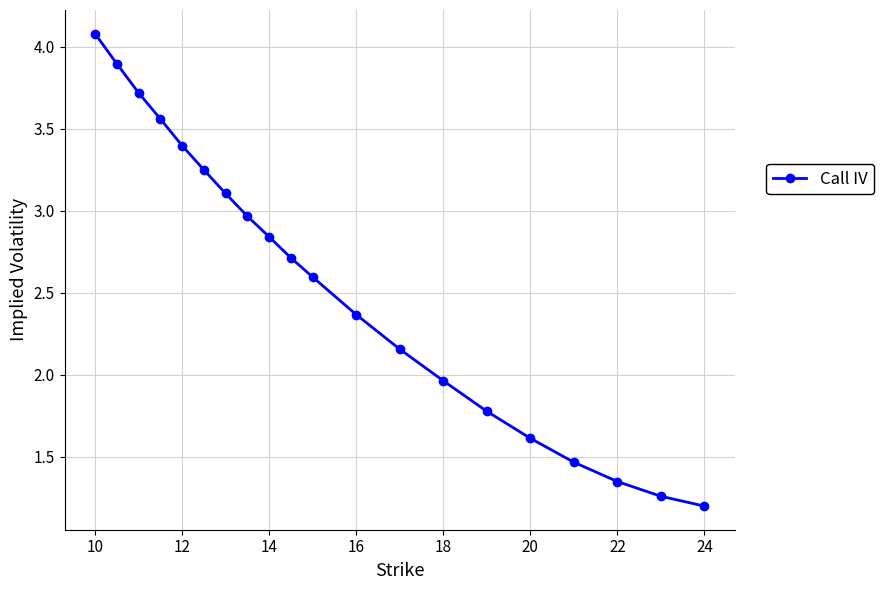

What is the value of the 7th point from the left?

3.1